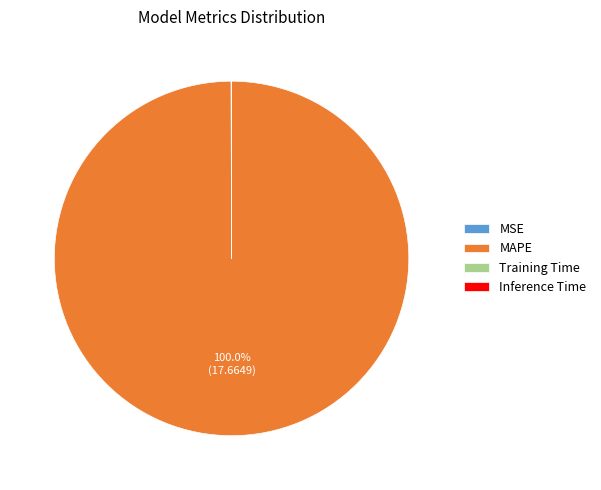

Is there any slice that represents more than half of the pie?

Yes